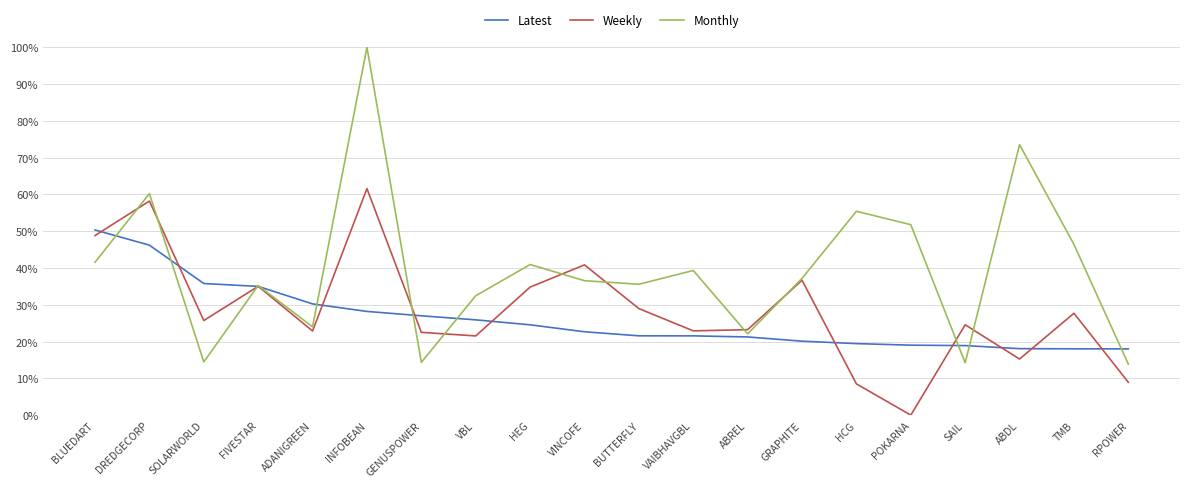

Between HEG and ABREL, which series saw the biggest shift?

Monthly